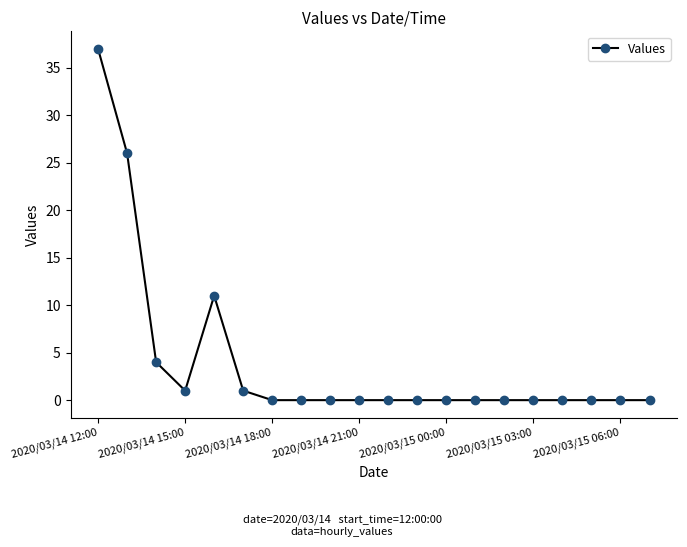

Reading left to right, list all the values displayed in this chart.

37	26	4	1	11	1	0	0	0	0	0	0	0	0	0	0	0	0	0	0